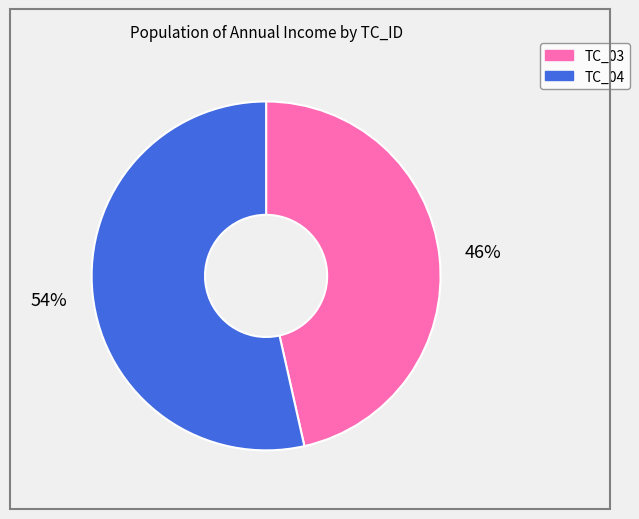

Which category has the smallest portion of the pie?

TC_03